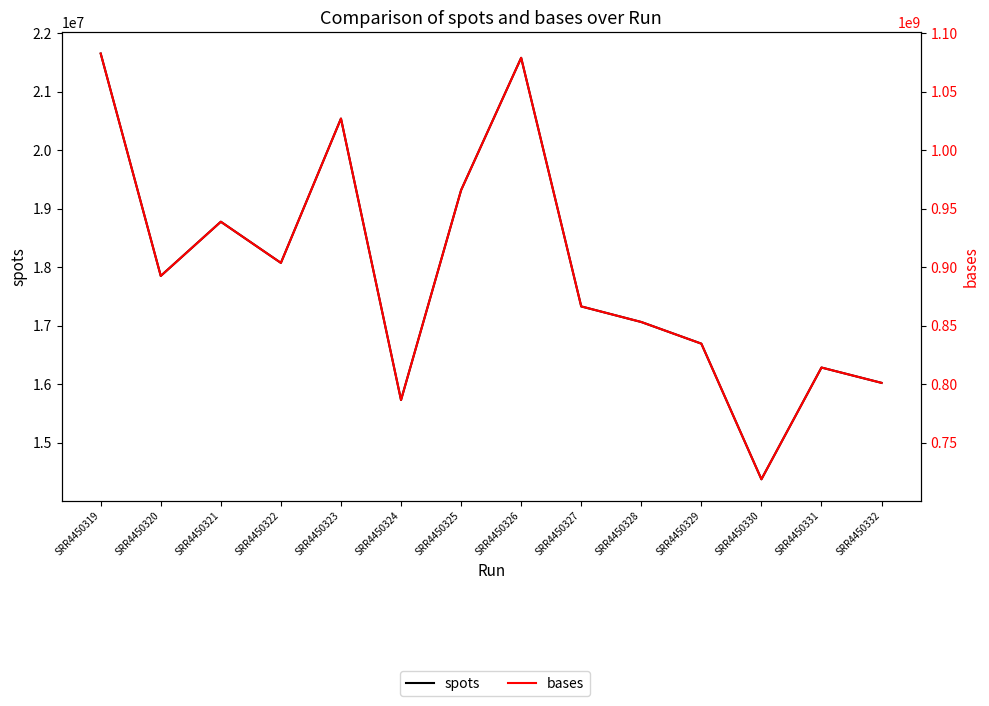

List the series in order of their peak value, lowest first.

spots, bases